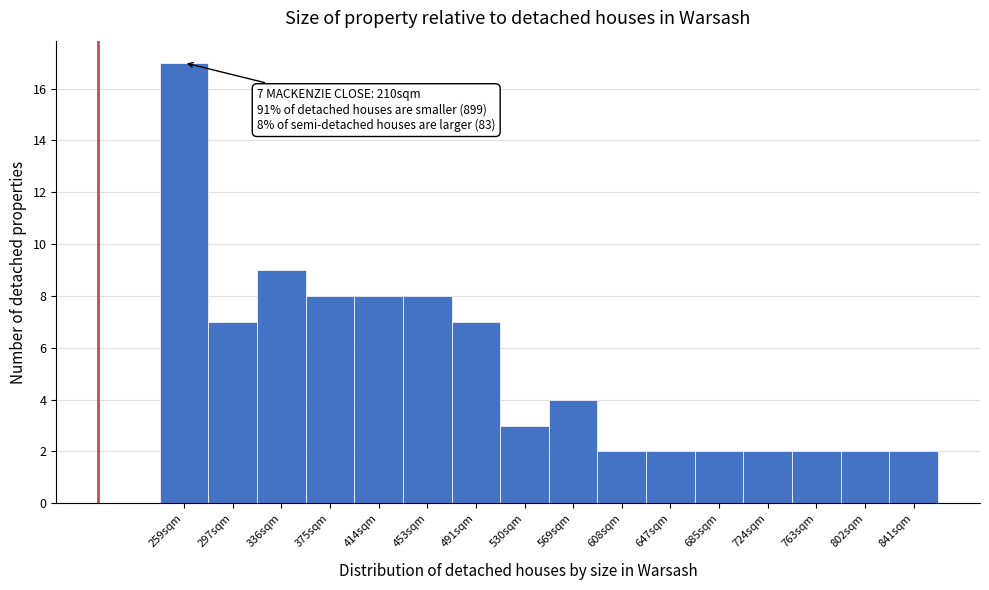

Reading left to right, list all the values displayed in this chart.

17	7	9	8	8	8	7	3	4	2	2	2	2	2	2	2